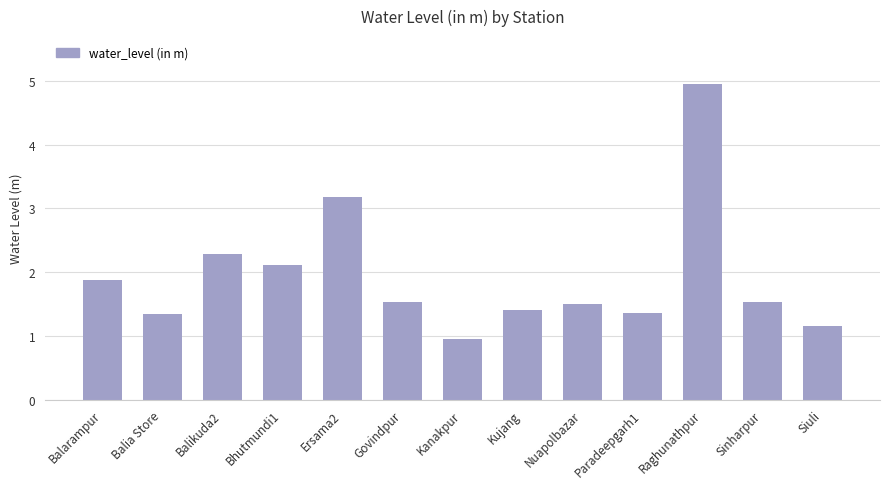

The value at Nuapolbazar is 1.5. True or false?

True